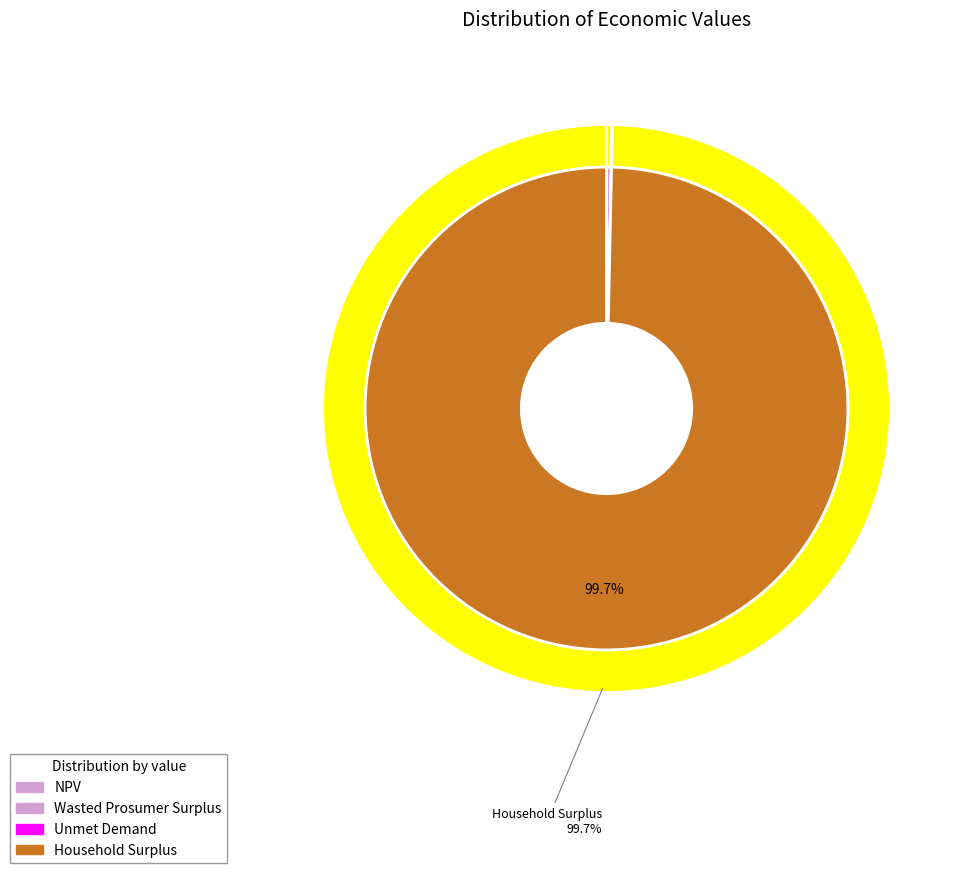

Do NPV and Household Surplus together represent more than half of the pie?

Yes